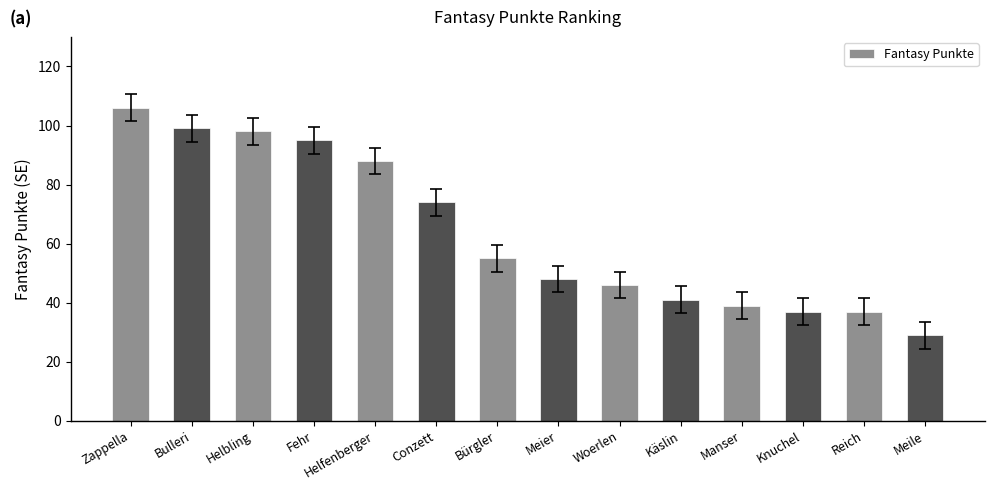

At which category does the chart reach its minimum across all series?

Meile